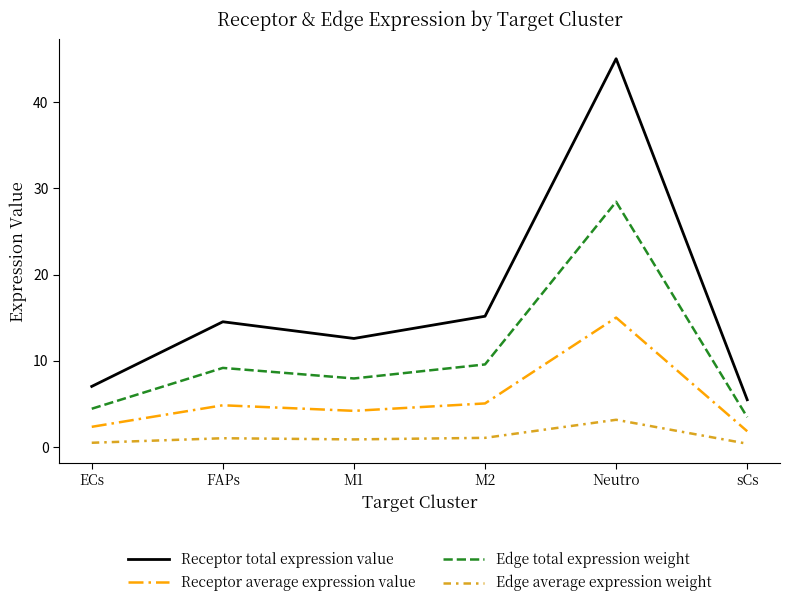

What is the maximum value for Receptor total expression value?

45.0